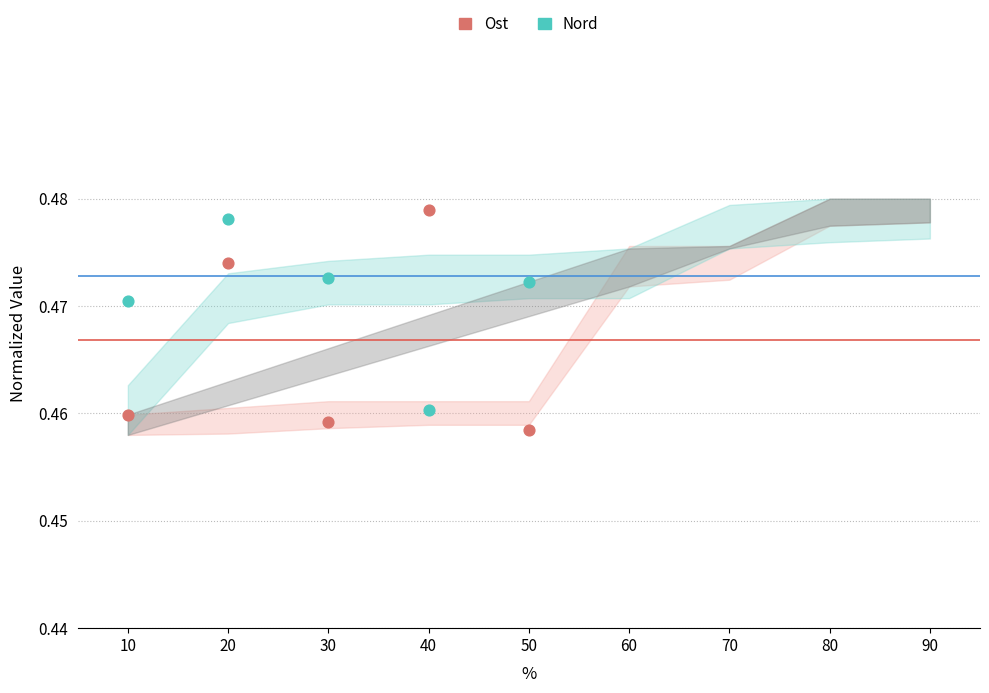

Which series has the widest spread of Y values?

Ost